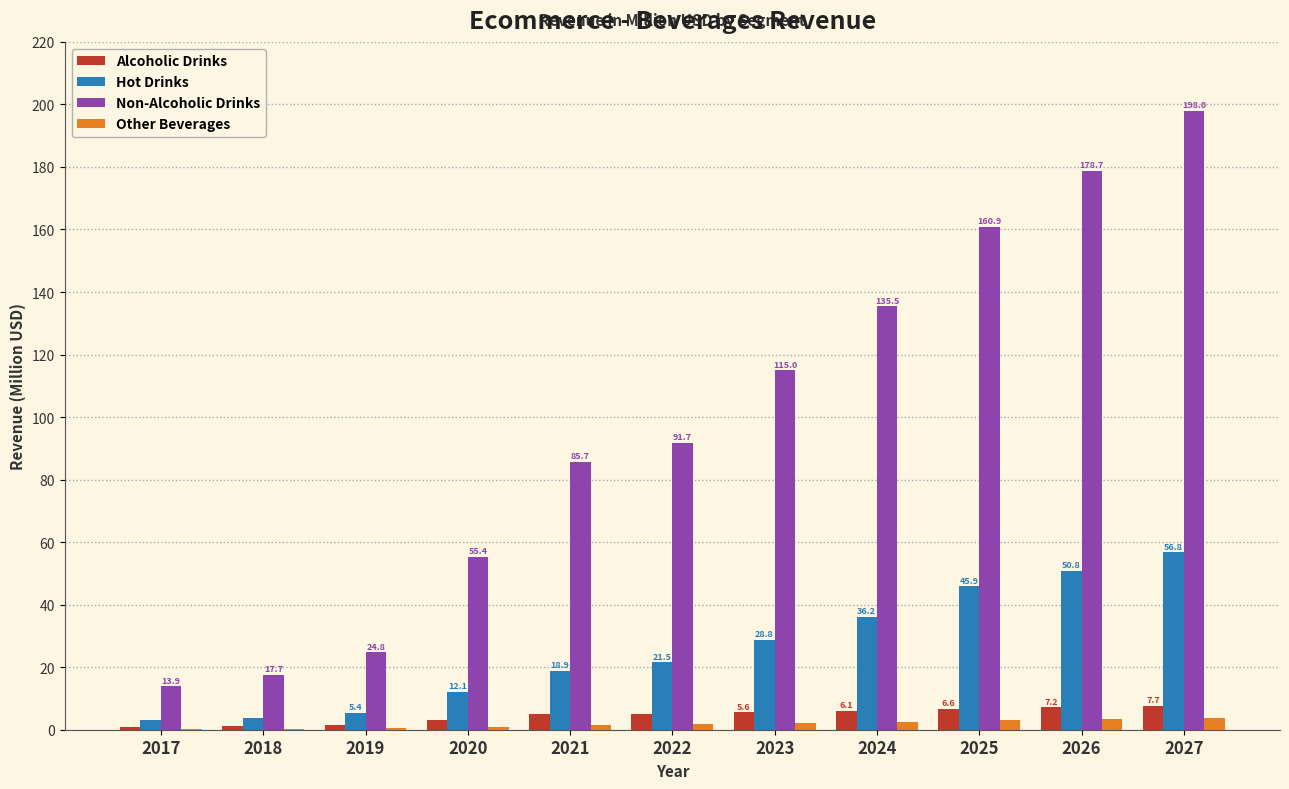

What is the sum of the Alcoholic Drinks values at 2019 and 2022?

6.5